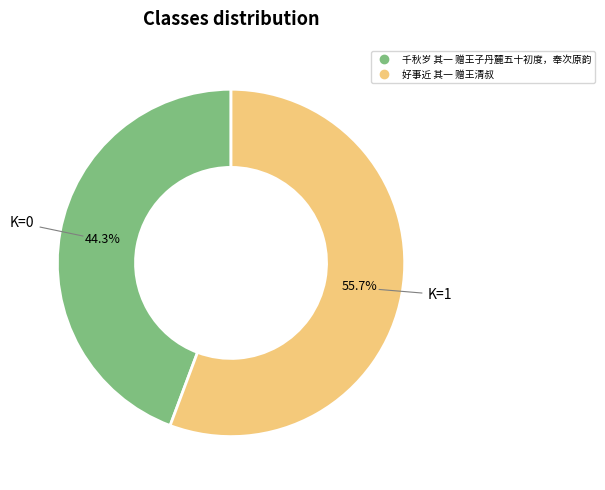

What is the smallest slice in the pie chart?

千秋岁 其一 赠王子丹麓五十初度，奉次原韵